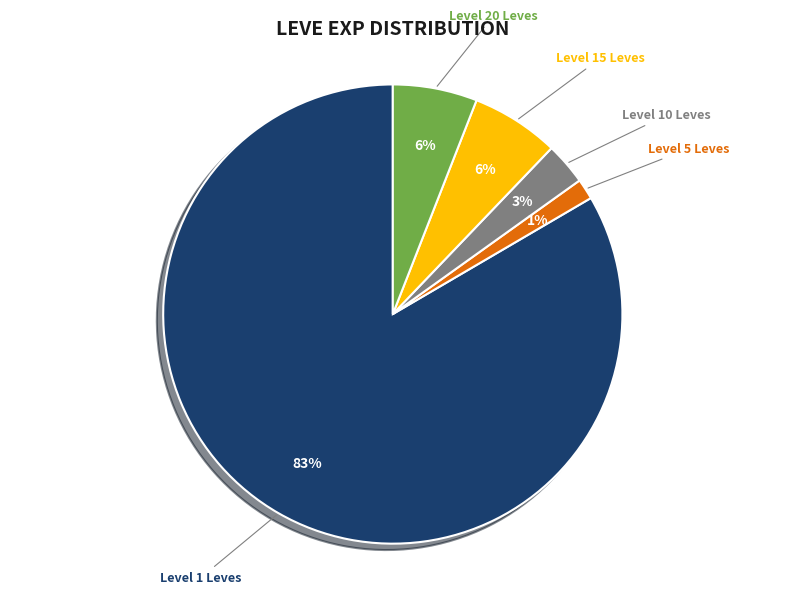

The Level 20 Leves slice represents 1% of the pie. True or false?

False